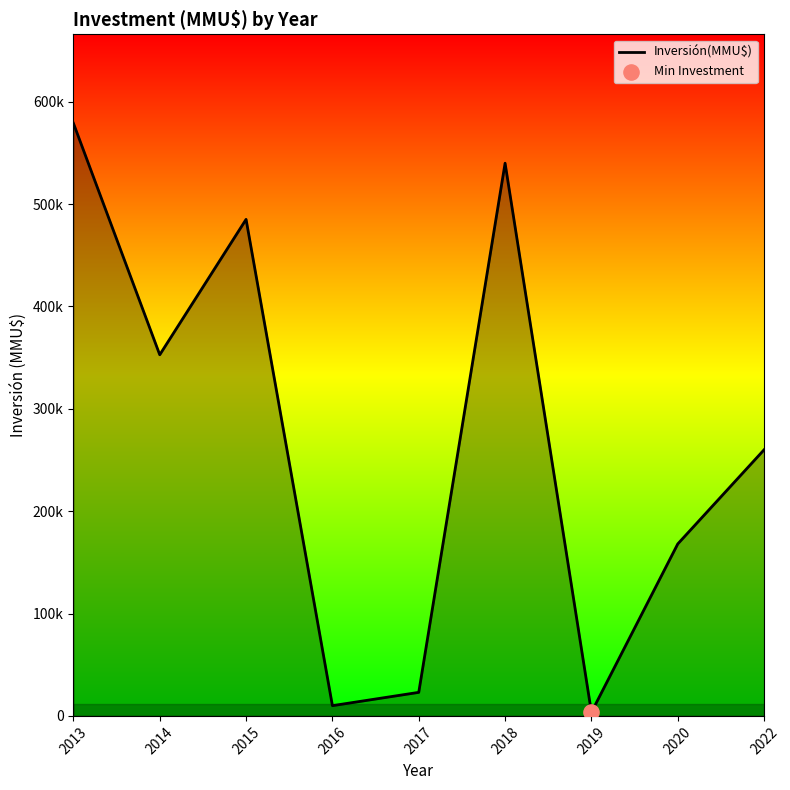

What is the change in value from 2015 to 2020?

-317045